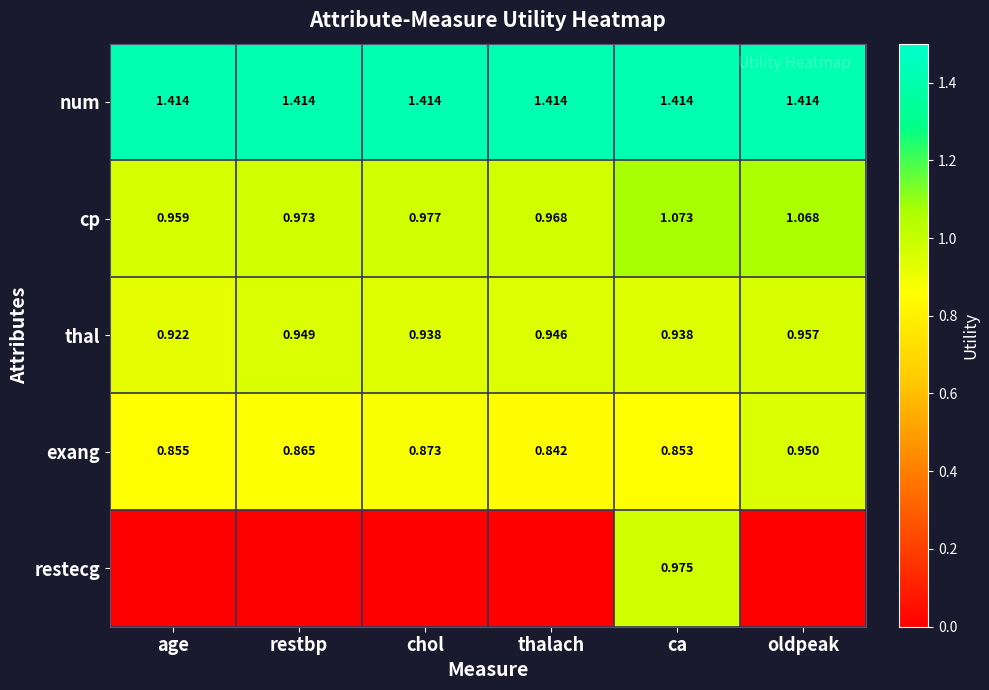

At which label is cp closest to 1?

chol